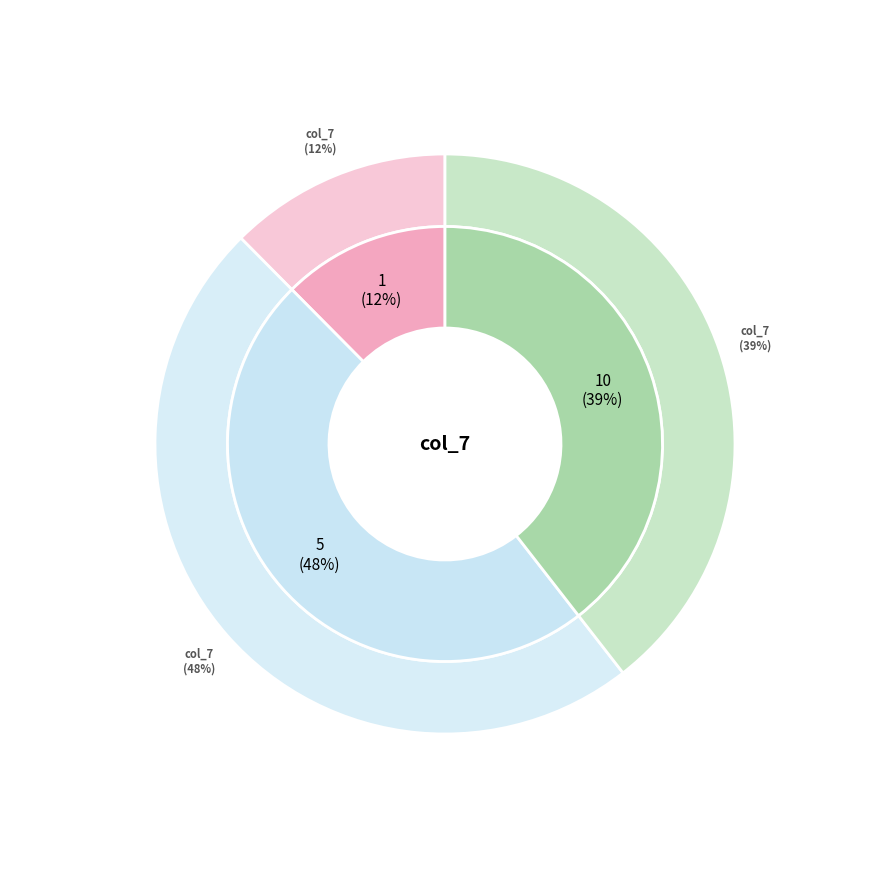

True or false: 10 accounts for 25% of the total.

False